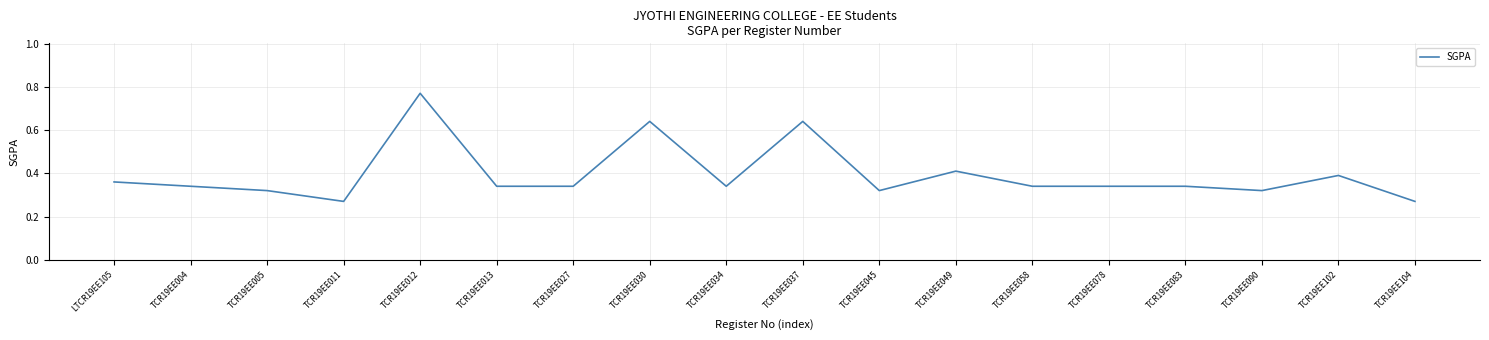

Which label corresponds to the largest value in the chart?

TCR19EE012